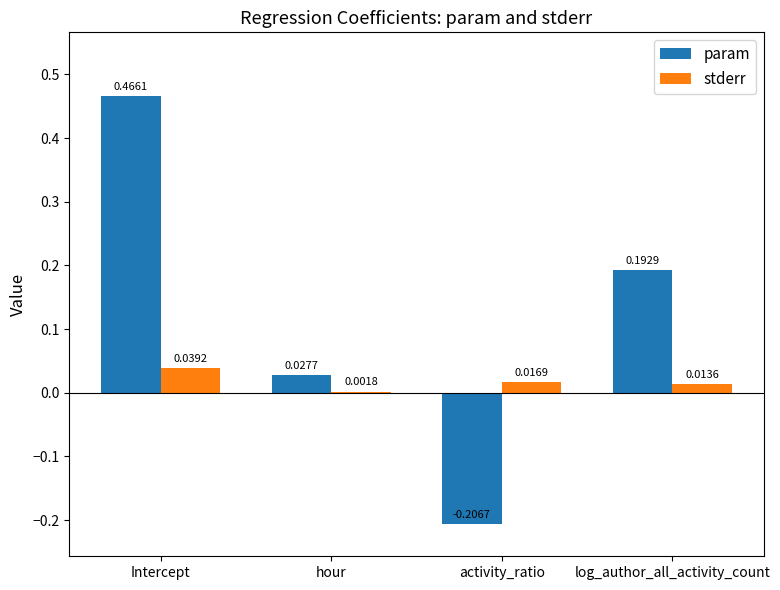

Where does the param series first go above 0?

Intercept